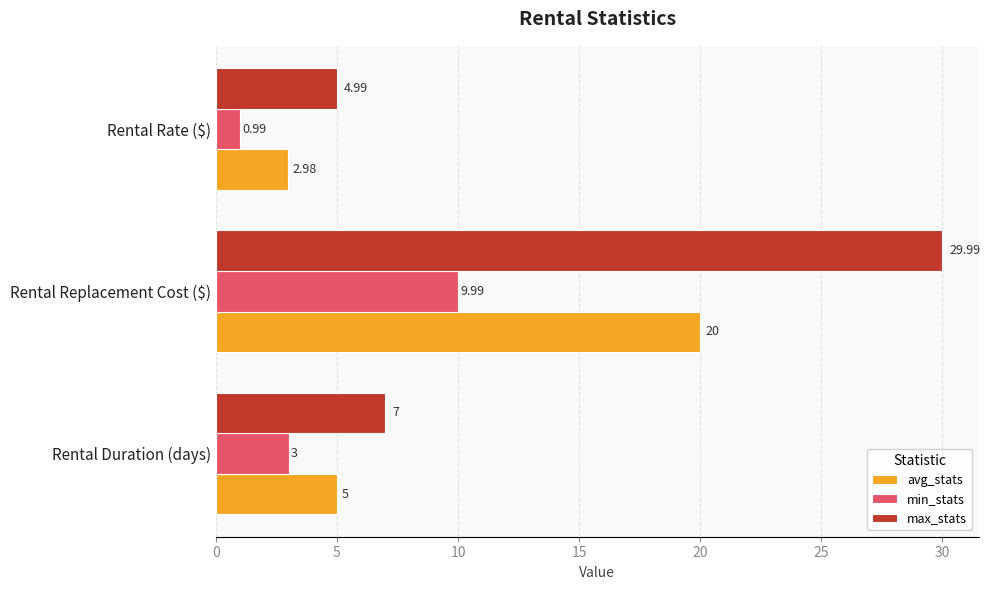

What is the difference between the avg_stats values at Rental Duration (days) and Rental Replacement Cost ($)?

15.0